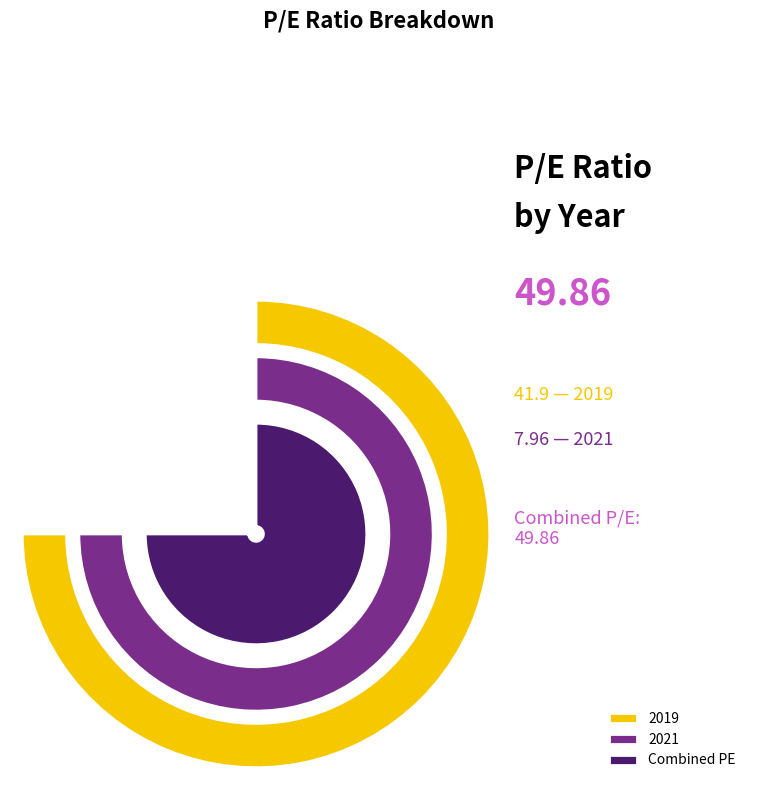

Which slice is the largest?

2019